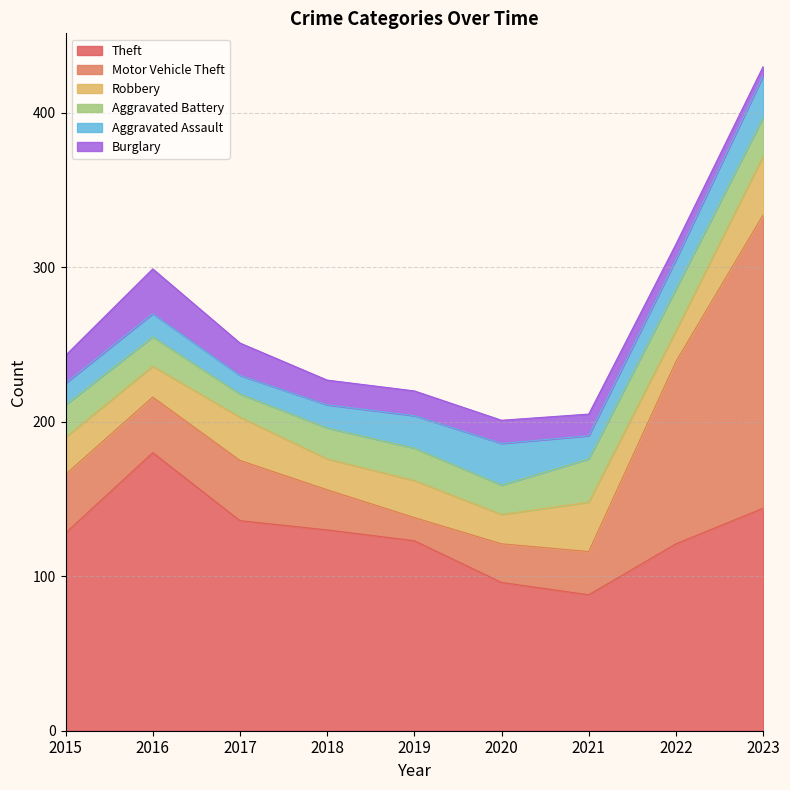

How many values in the Burglary series are below 16?

4